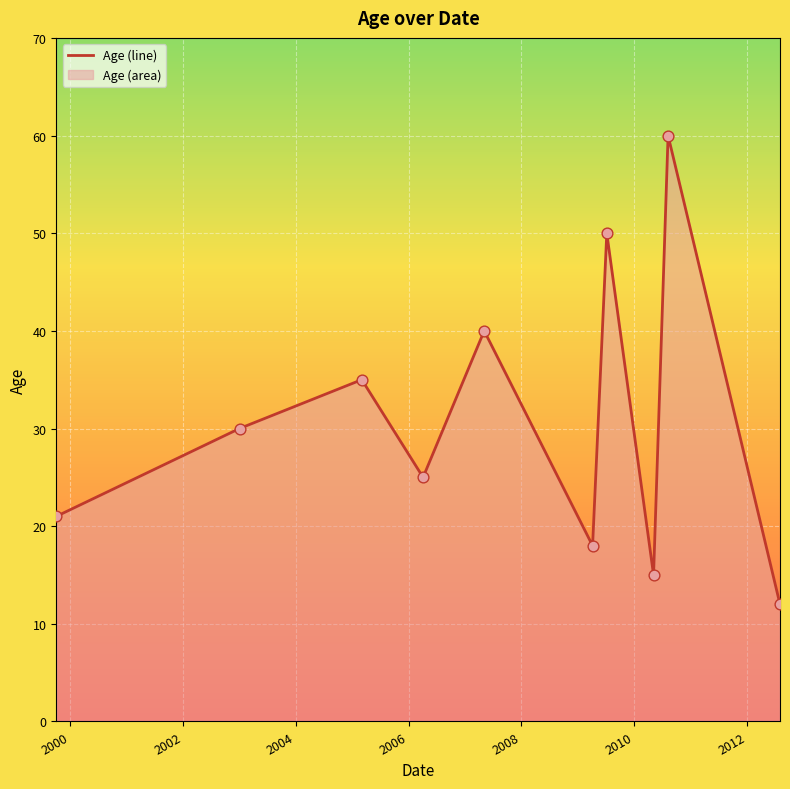

What is the greatest value displayed?

60